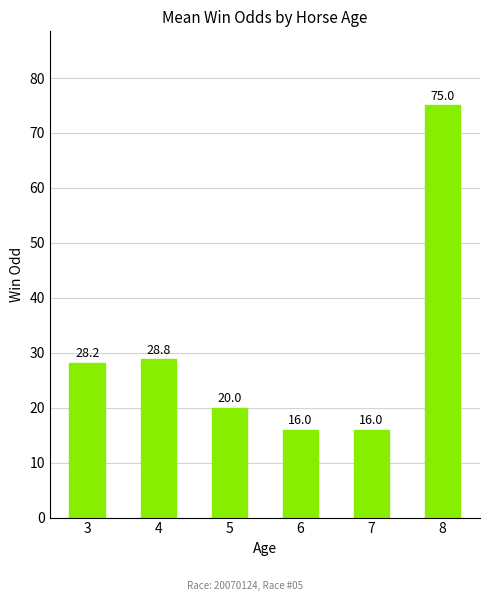

Does the chart contain any negative values?

No